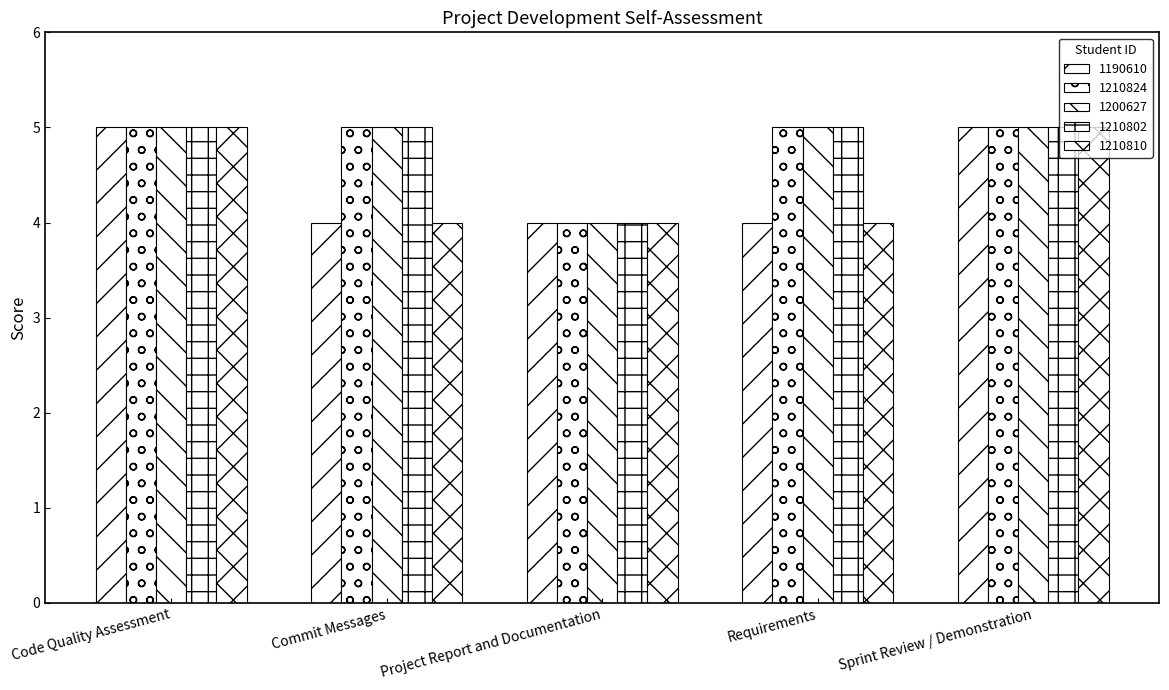

How many bars are there in each group?

5